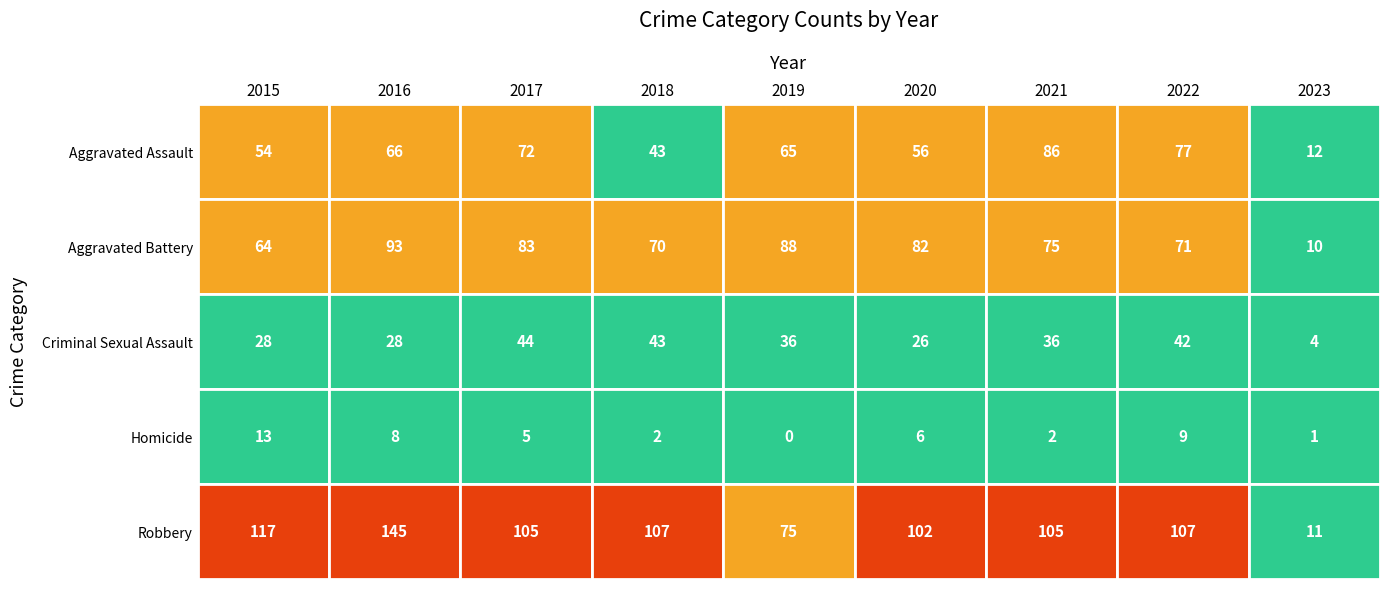

At which label is Aggravated Battery closest to 51?

2015